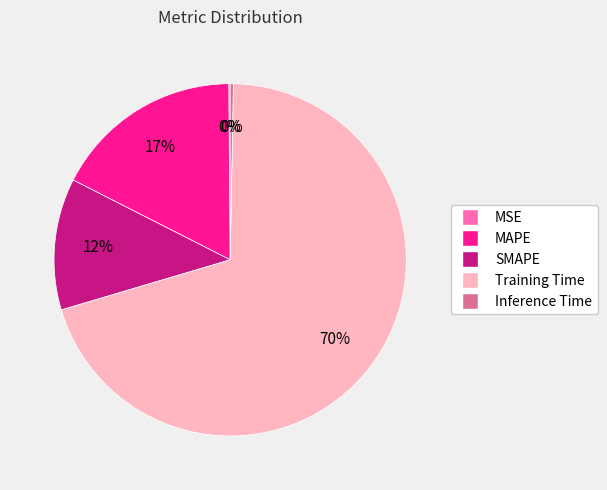

Is it true that Inference Time is 0% of the pie?

True